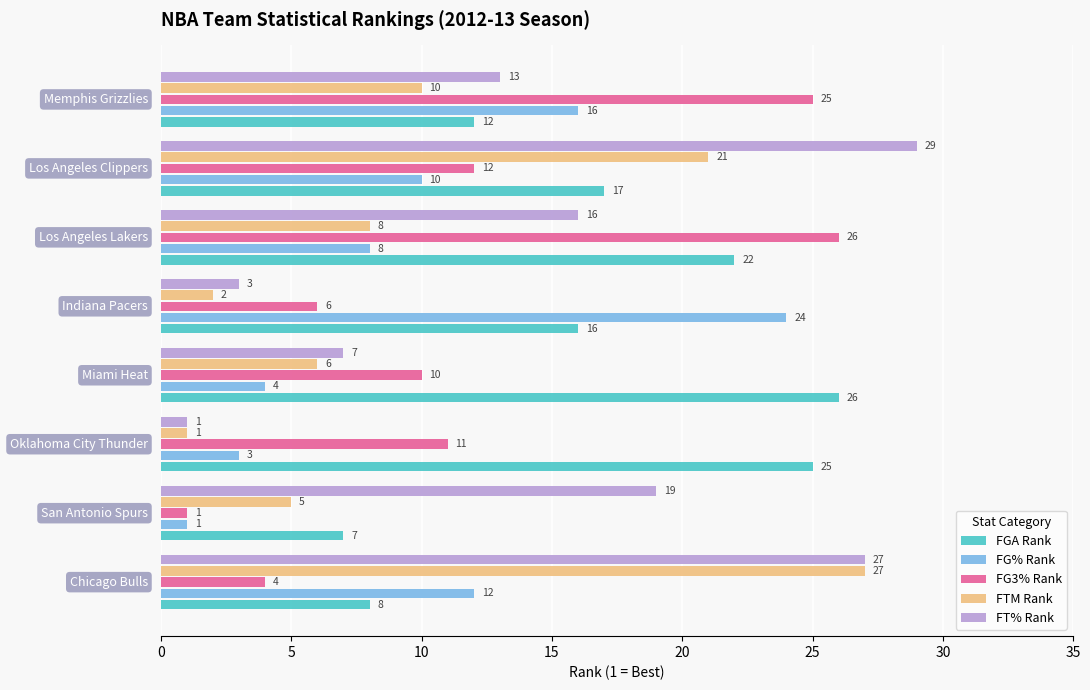

Which series has the largest range (max minus min)?

FT% Rank